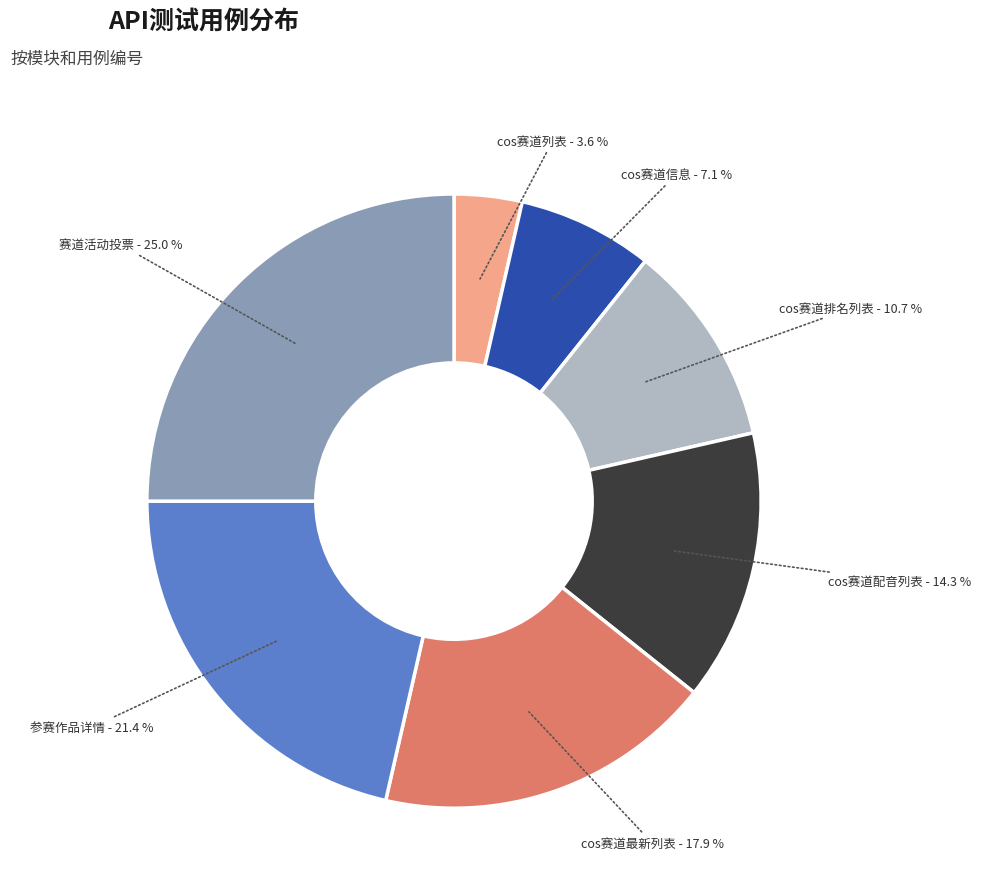

Is there any slice that represents more than half of the pie?

No